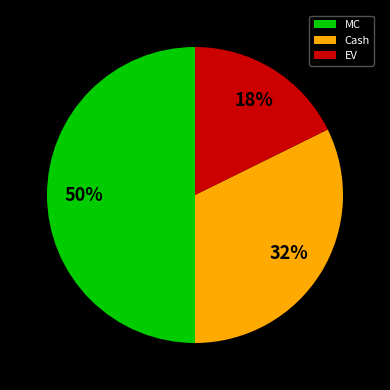

How many slices are in this pie chart?

3